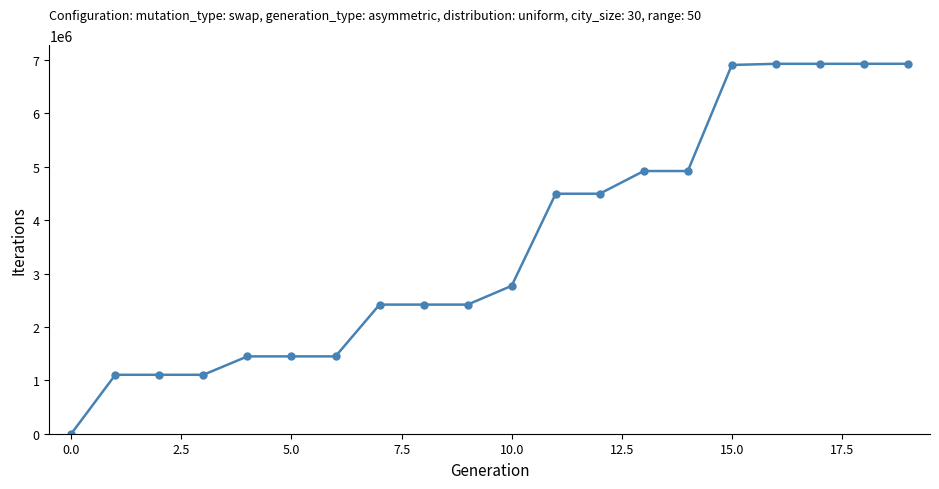

What is the difference between the second highest and minimum values?

6931451